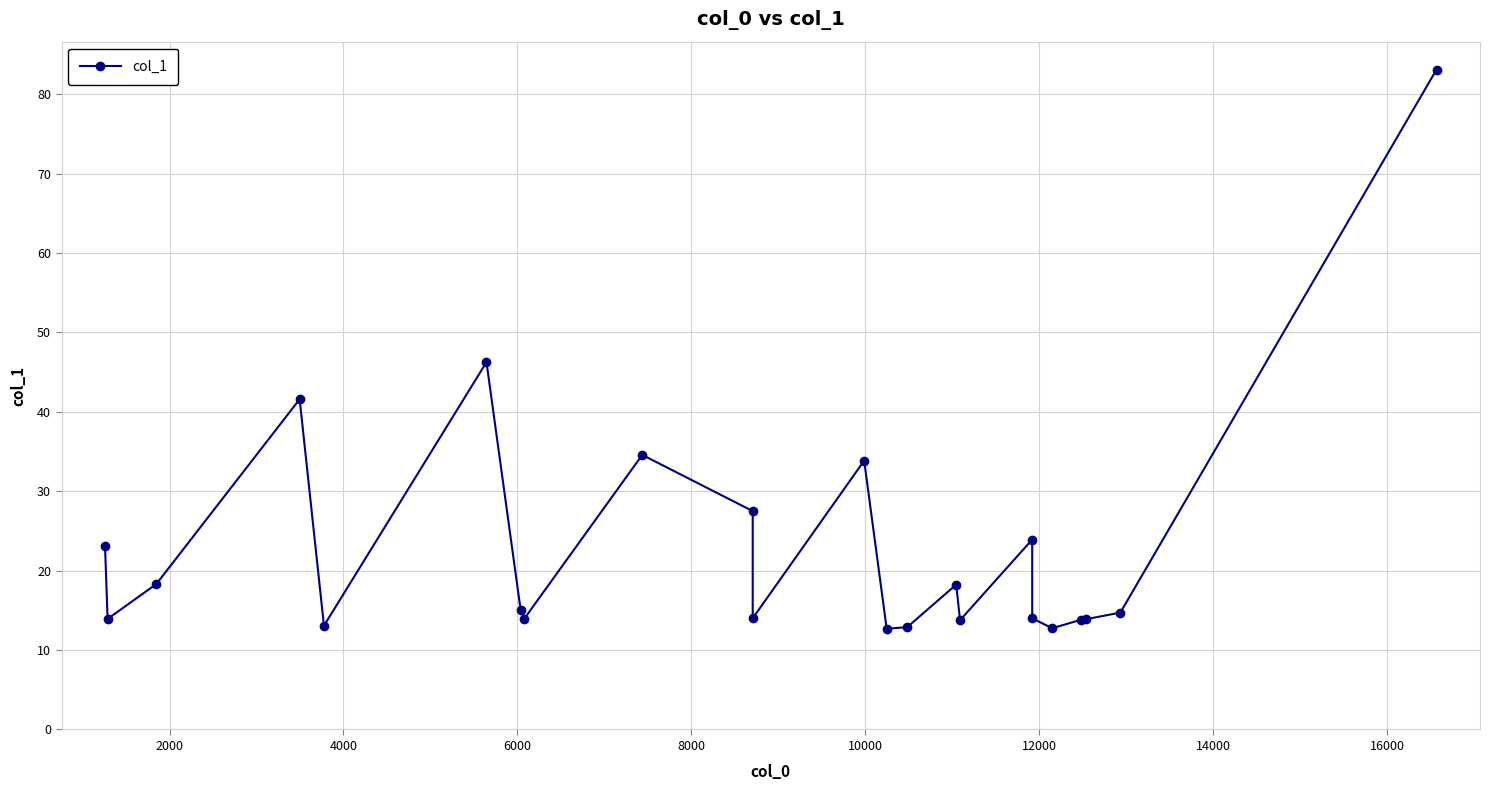

What is the smallest value displayed?

12.7